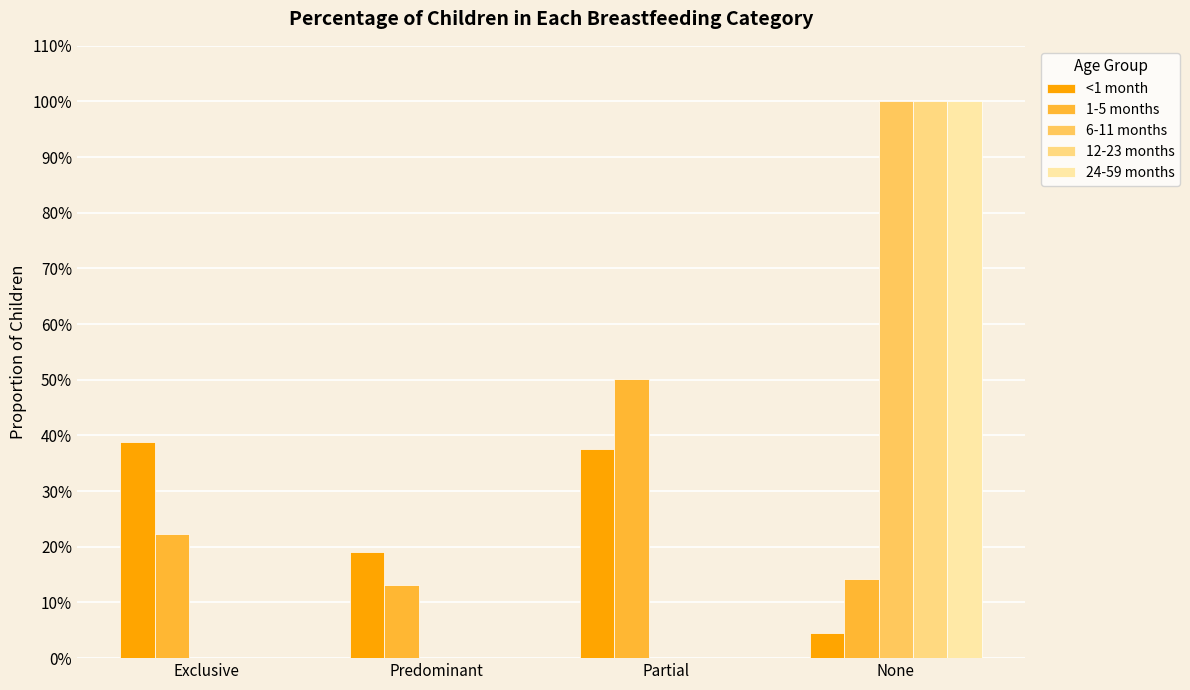

Are the bars grouped side by side (vs. stacked)?

Yes